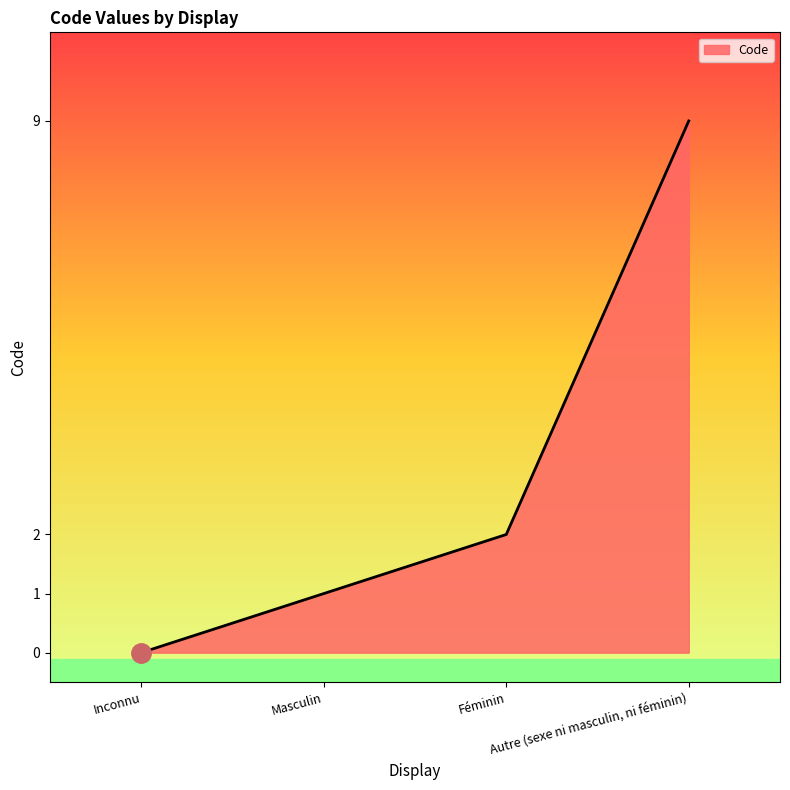

Is it true that the value at Féminin is 2?

True